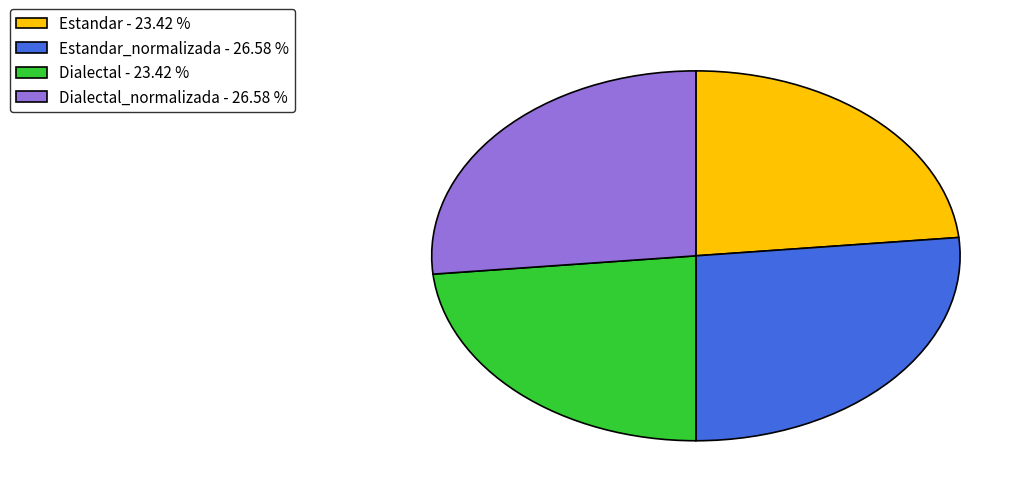

How many slices are in this pie chart?

4